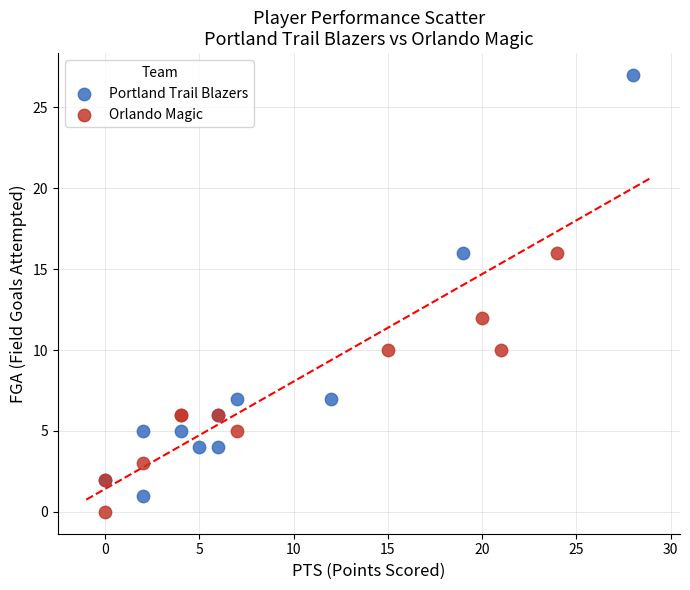

What are all the series names shown in the legend?

Portland Trail Blazers, Orlando Magic